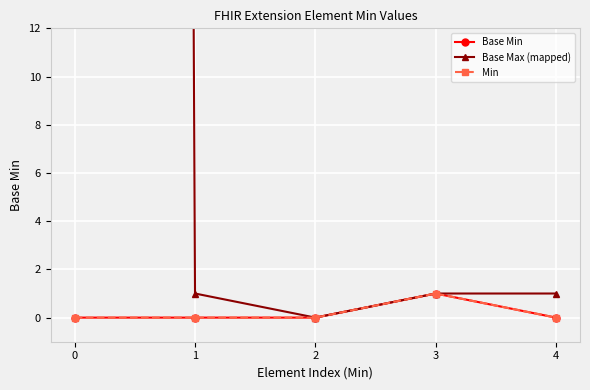

Rank the categories by Base Max (mapped) value from lowest to highest.

2, 1, 3, 4, 0